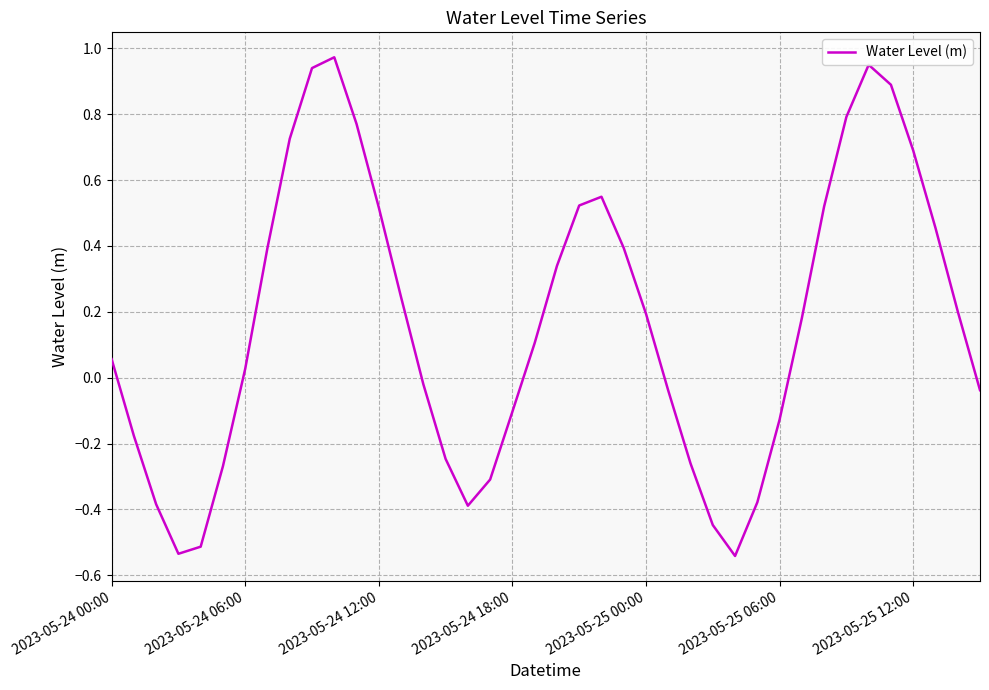

What is the difference between the maximum and minimum values?

1.5